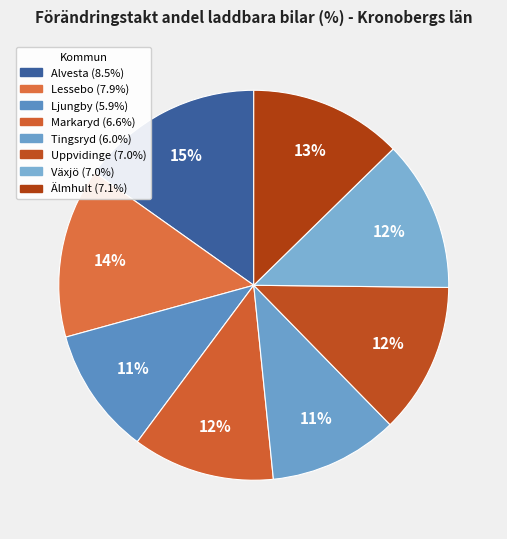

Is there any slice that represents more than half of the pie?

No